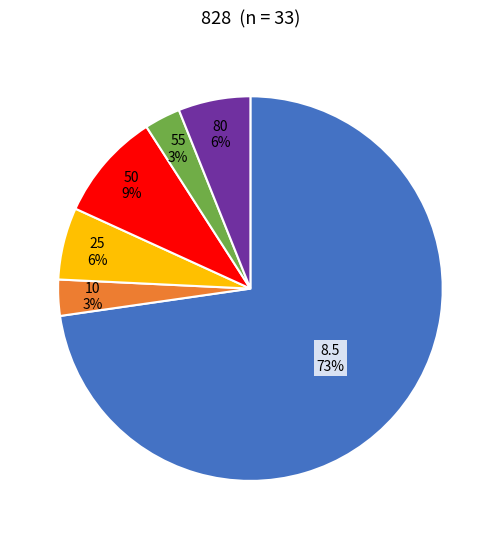

To the nearest percent, what is the average slice percentage?

17%